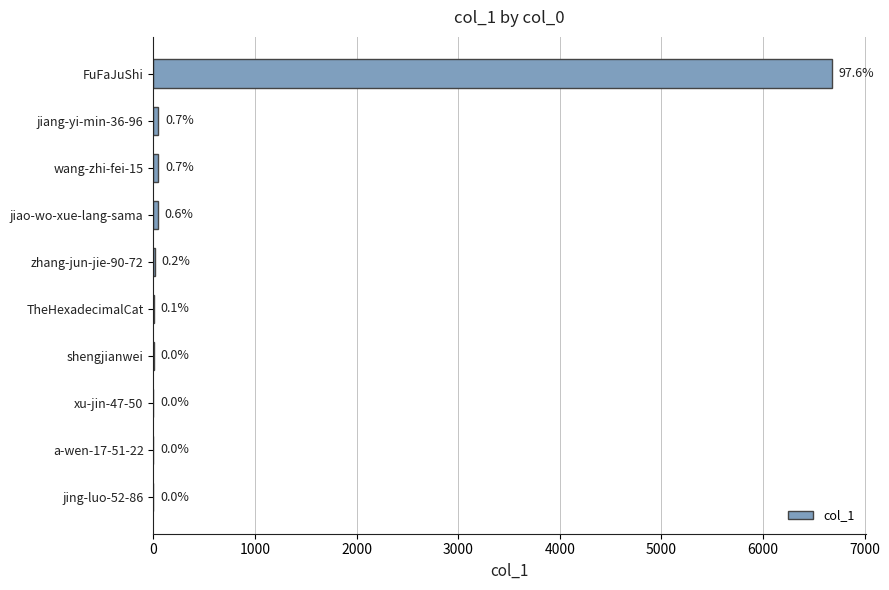

What is the smallest value displayed?

1